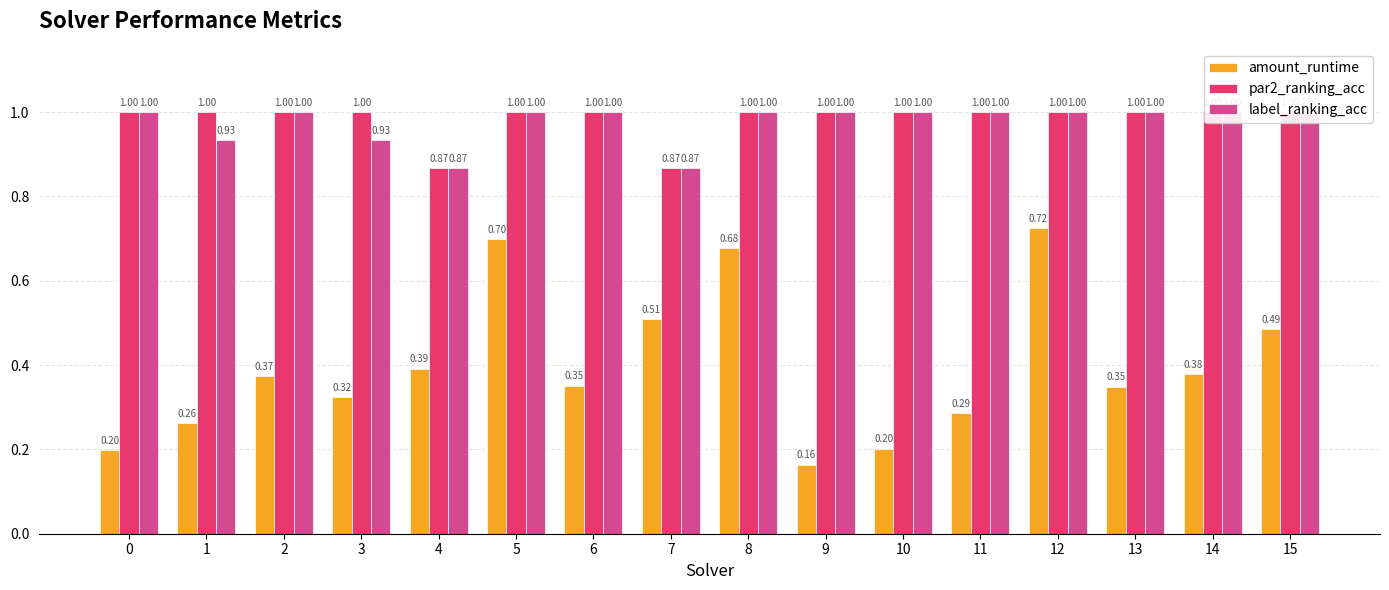

What is the total value across all series at 12?

2.7